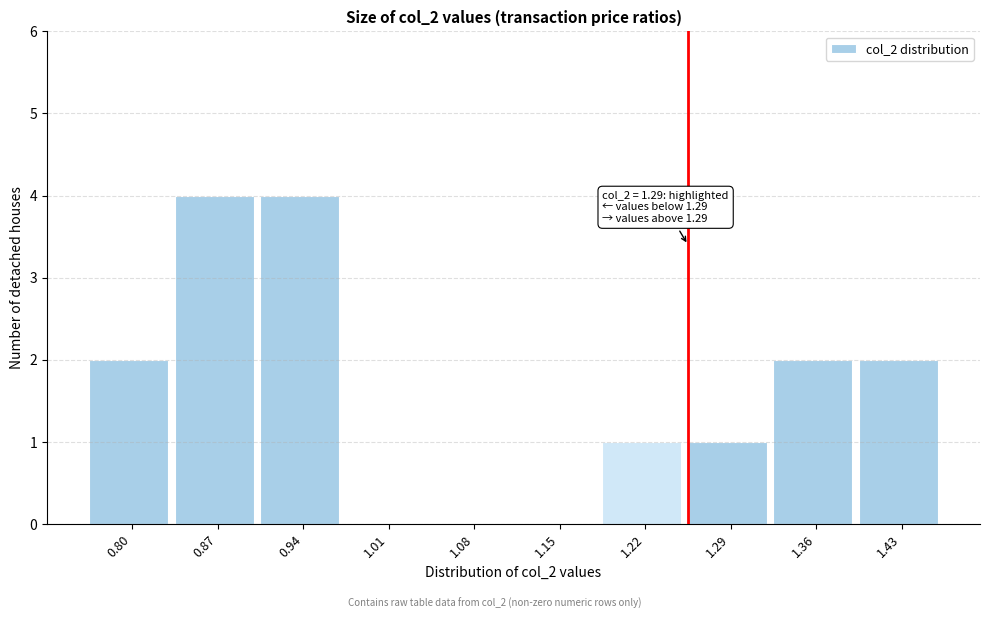

Reading right to left, list all the values displayed in this chart.

1.43=2	1.36=2	1.29=1	1.22=1	1.15=0	1.08=0	1.01=0	0.94=4	0.87=4	0.80=2